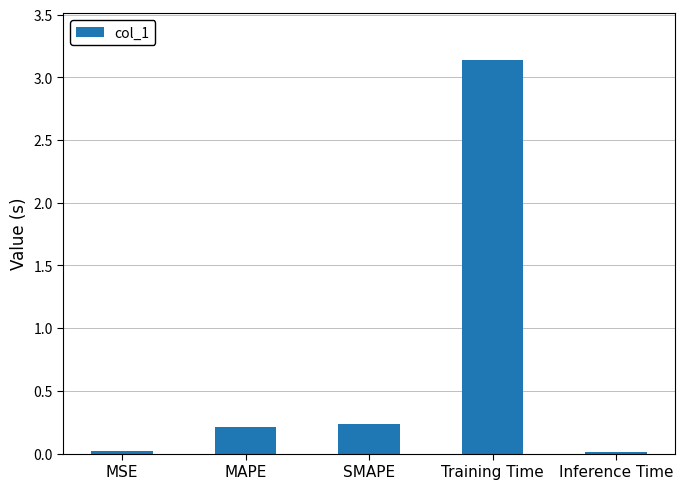

What is the label of the 5th bar from the left?

Inference Time